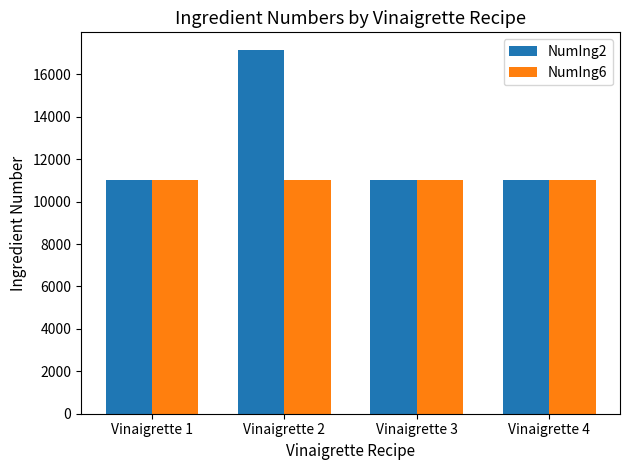

How many groups of bars are there?

4